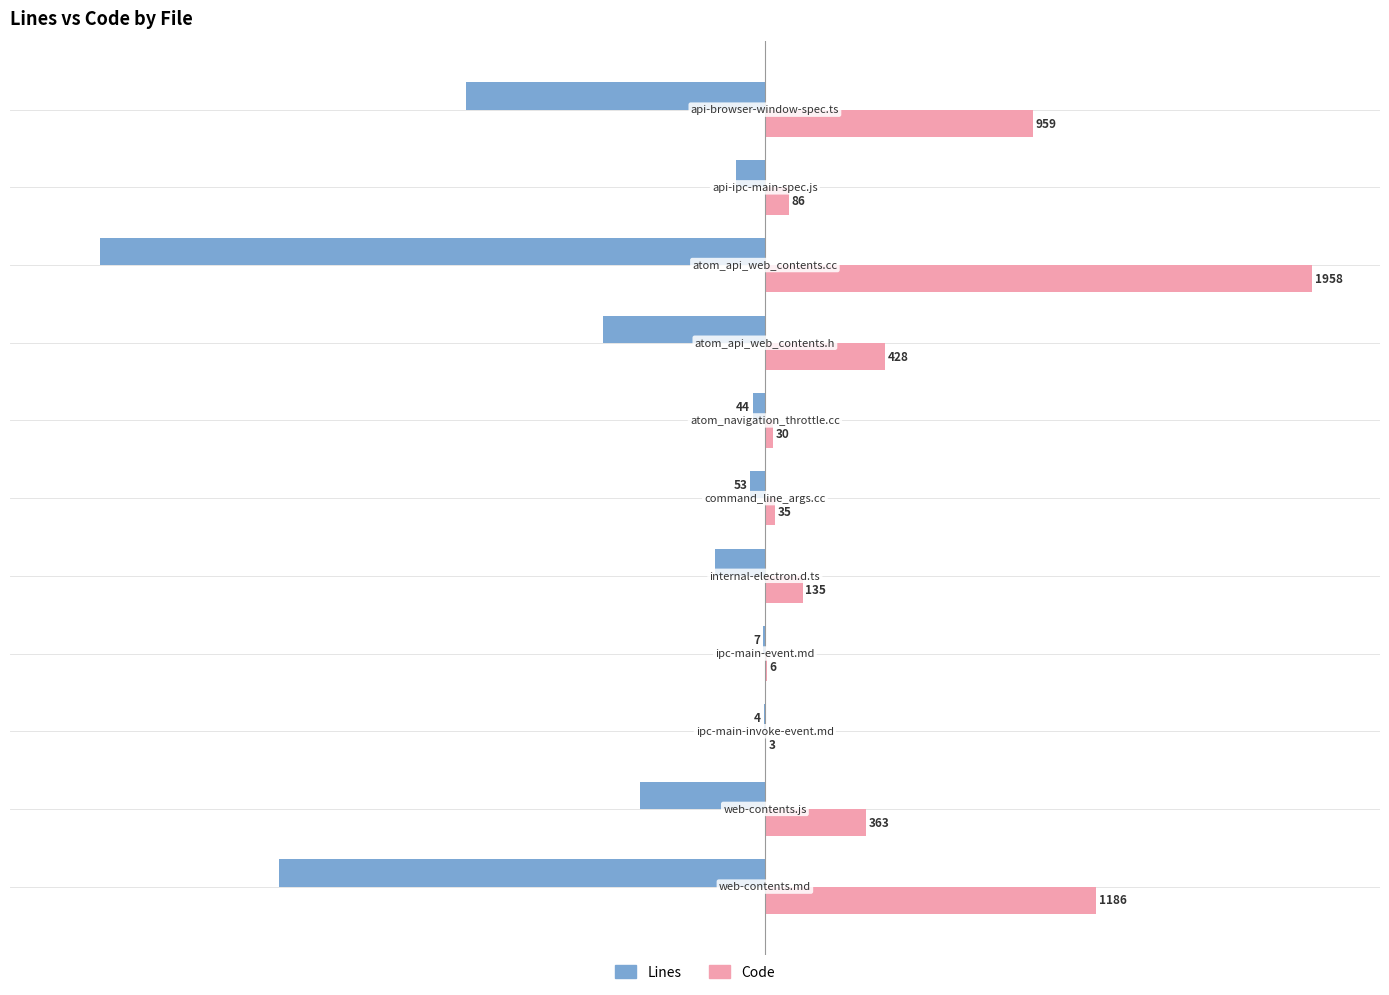

What is the maximum value for Code?

1958